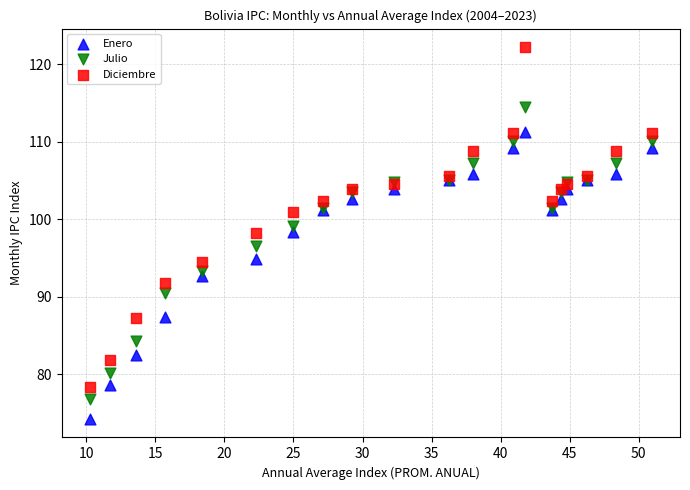

What is the X range (max minus min) for the scatter plot?

40.7